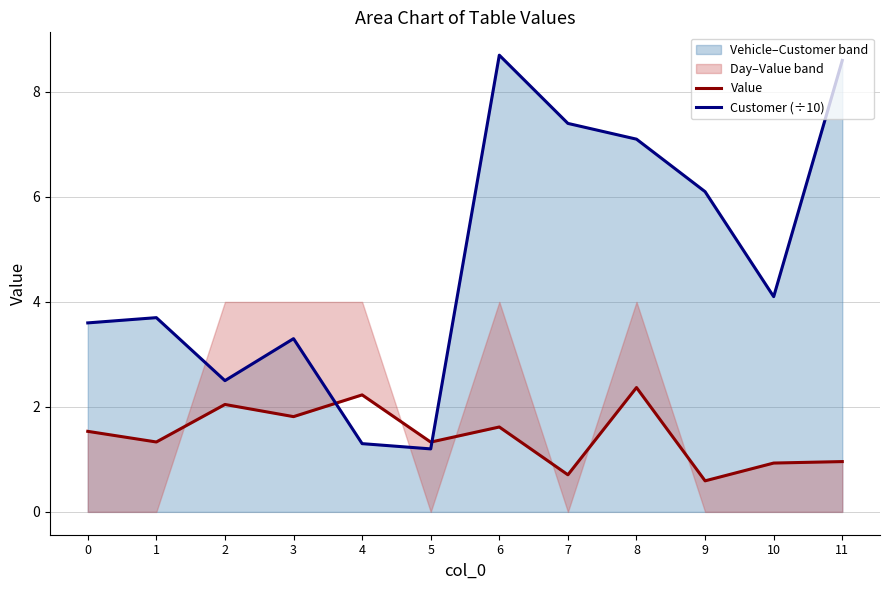

Which category has the highest value in the Value series?

8